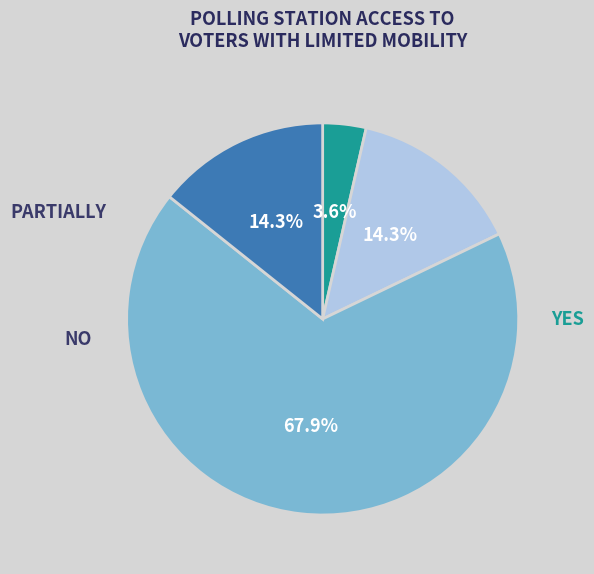

Is there a majority slice in this chart?

Yes